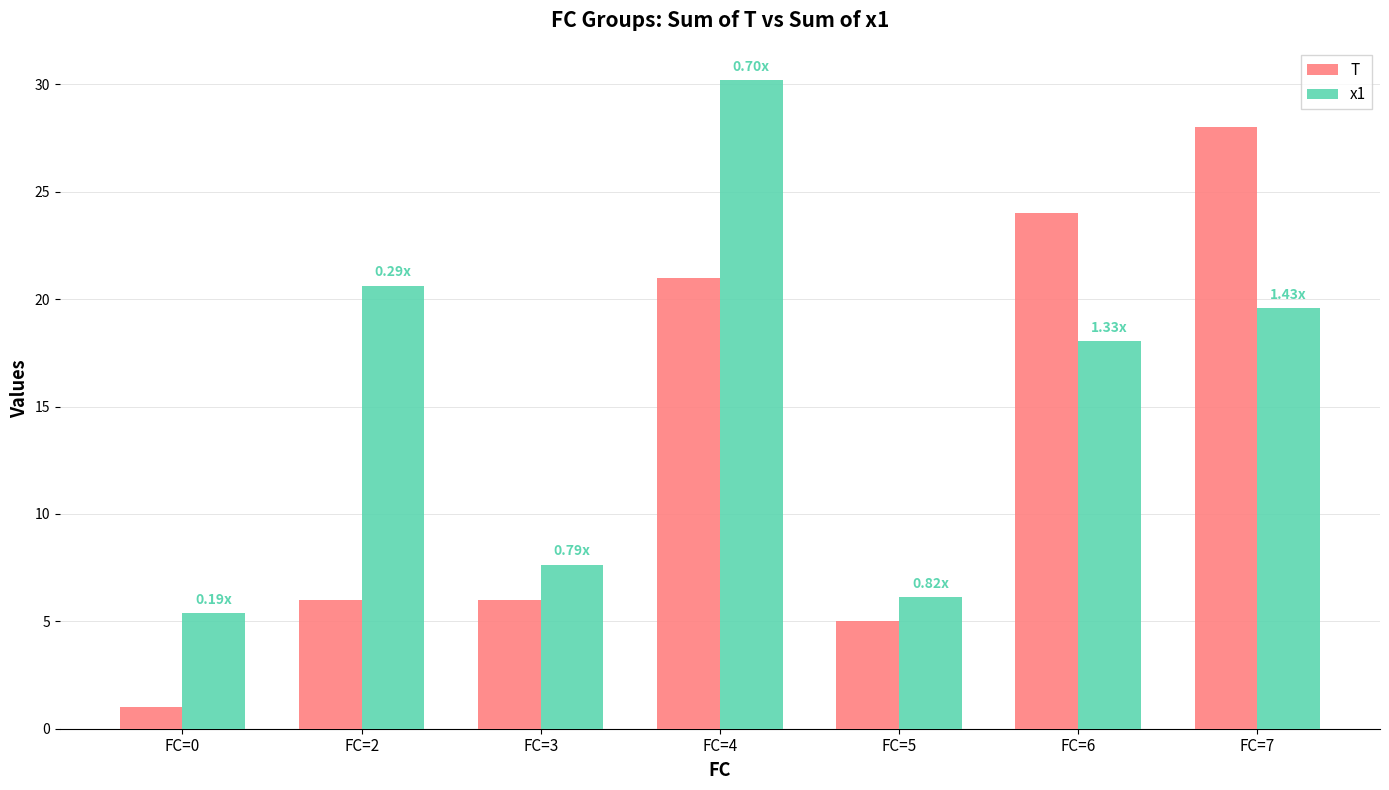

Which series has the largest total across all categories?

x1